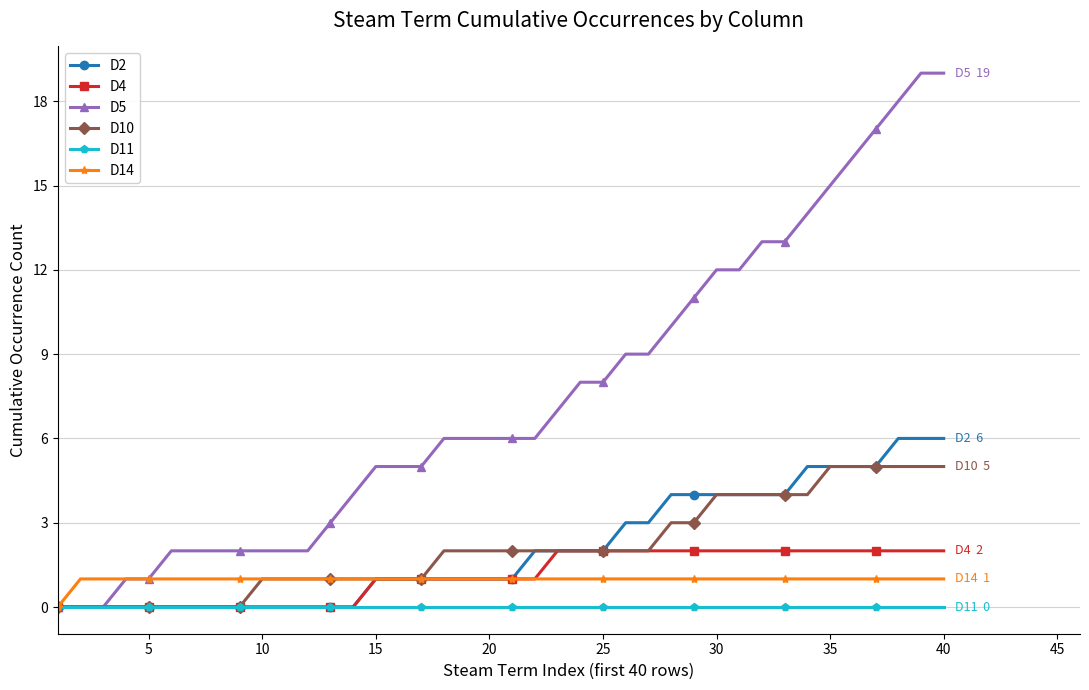

What is the greatest value displayed?

19